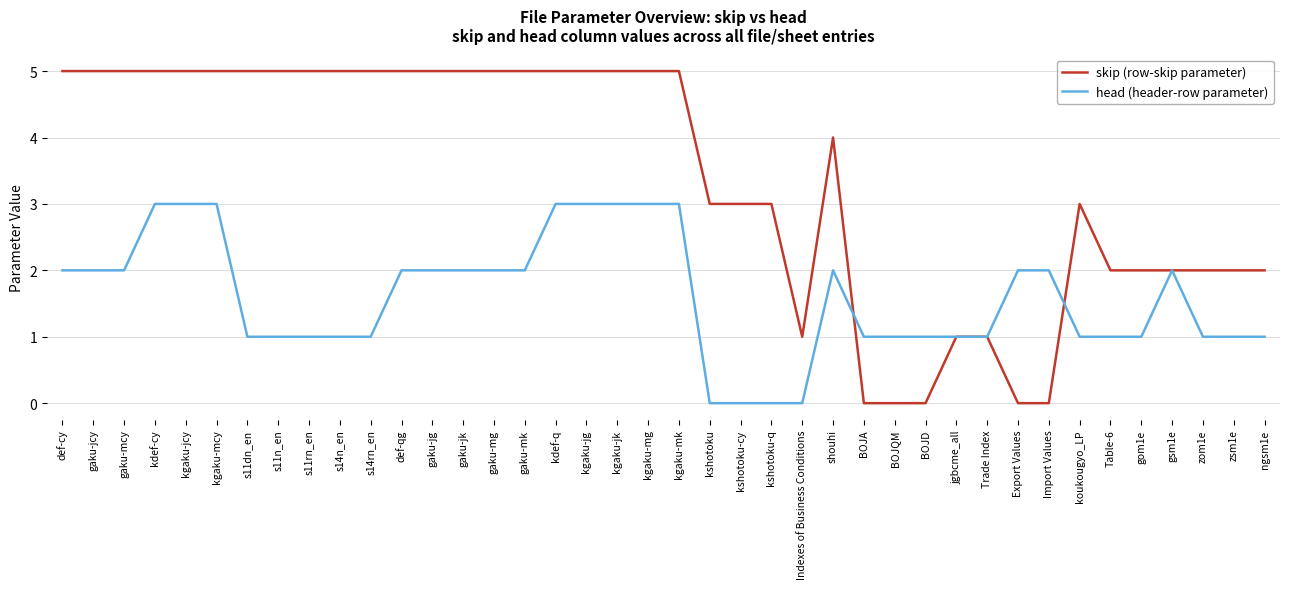

What value does the skip (row-skip parameter) series have at kdef-cy?

5